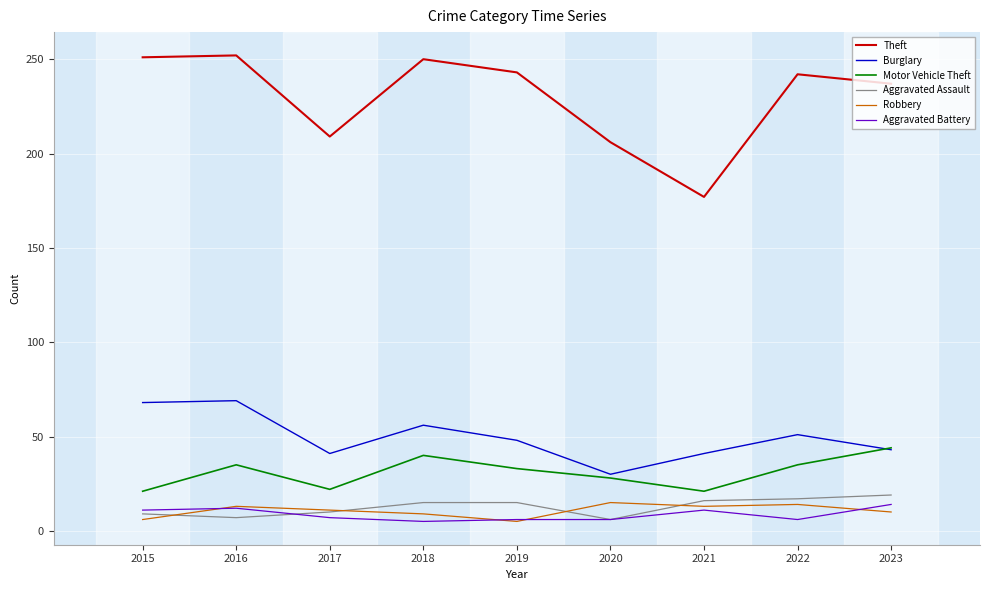

What is the sum of the Aggravated Assault values at 2015 and 2019?

24